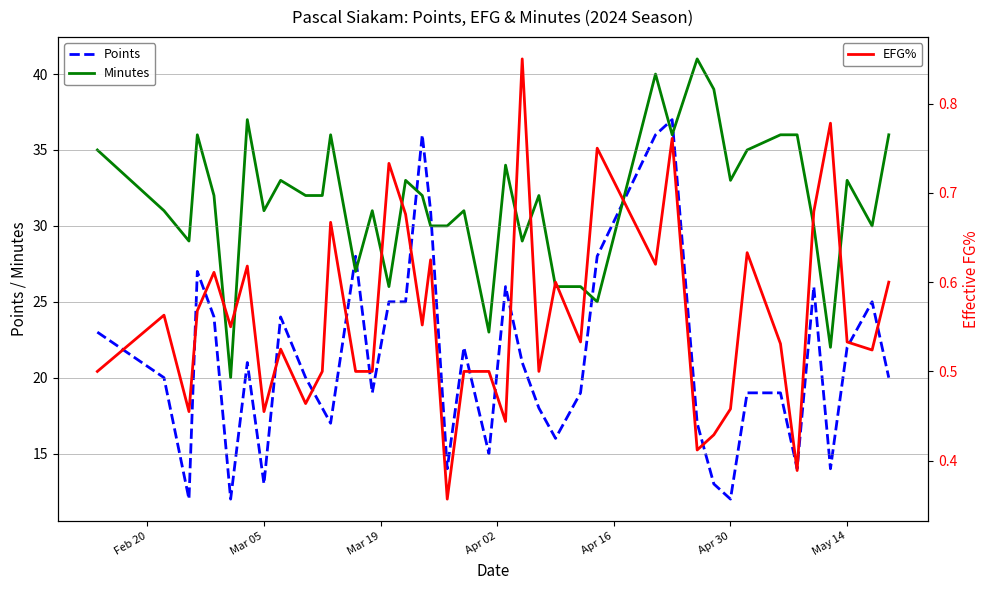

Which series ends up on top after the final intersection of Points and Minutes?

Minutes